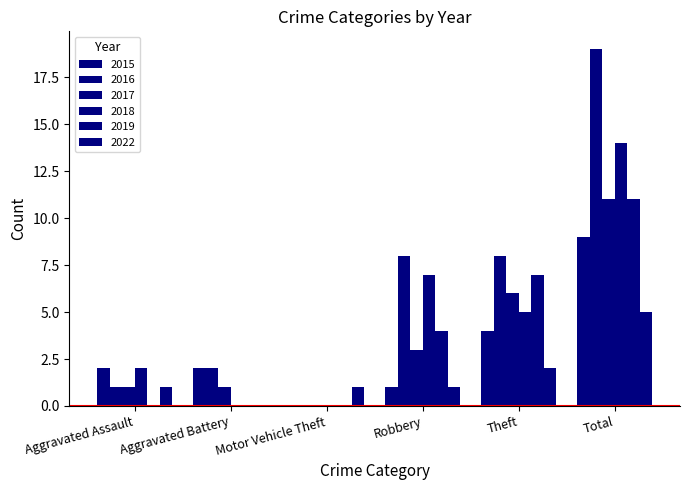

How many groups of bars are there?

6